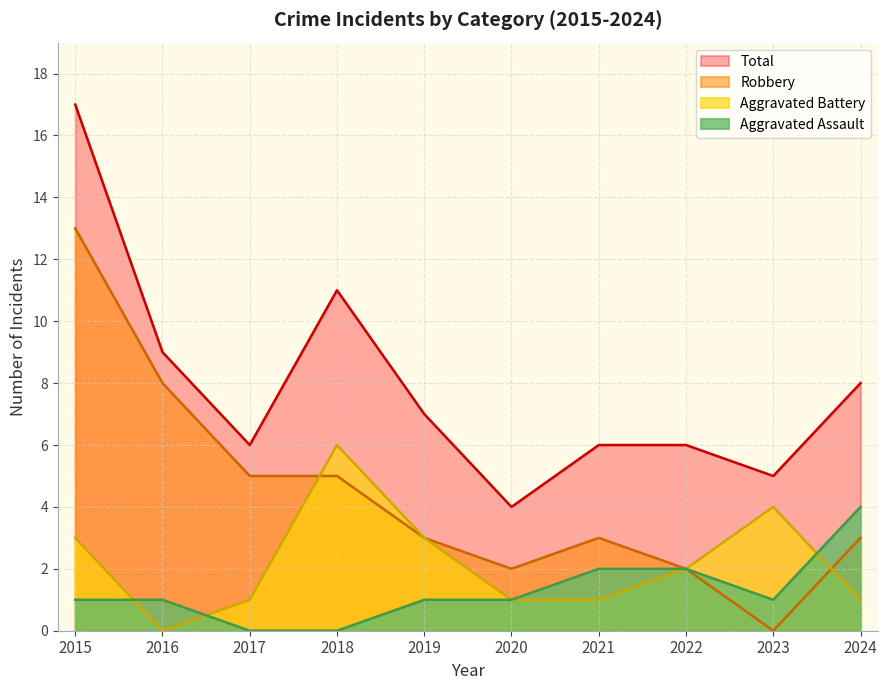

Does the chart display data point markers on the line(s)?

No